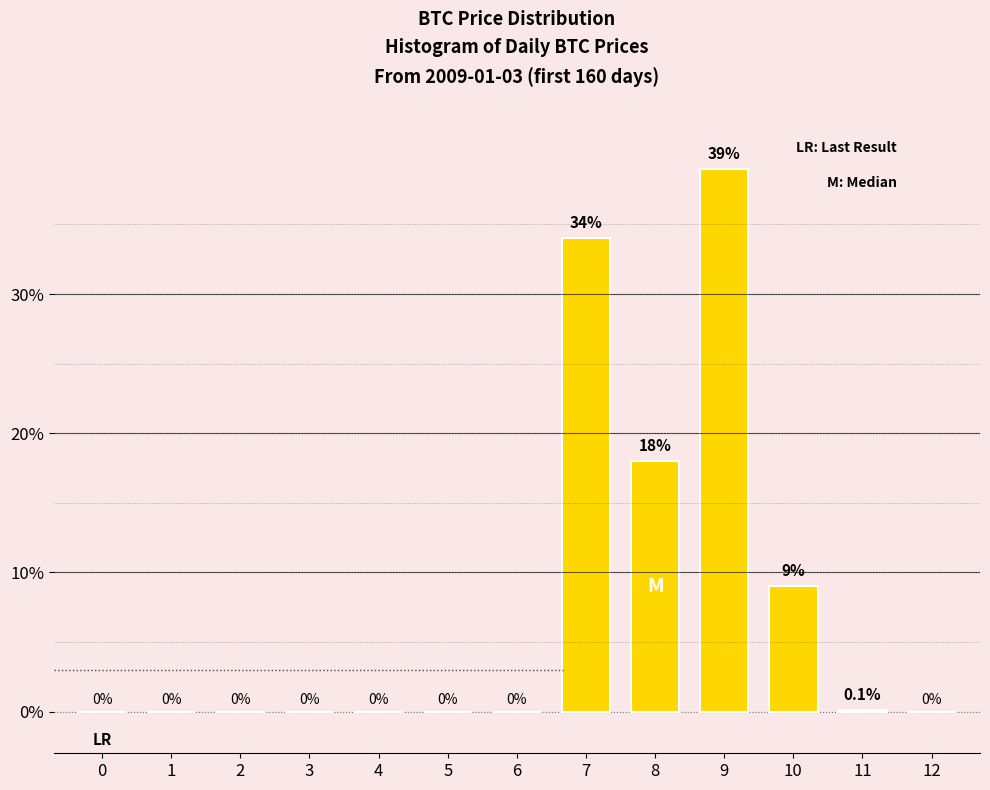

Reading left to right, list all the values displayed in this chart.

0=0.0	1=0.0	2=0.0	3=0.0	4=0.0	5=0.0	6=0.0	7=34.0	8=18.0	9=39.0	10=9.0	11=0.1	12=0.0